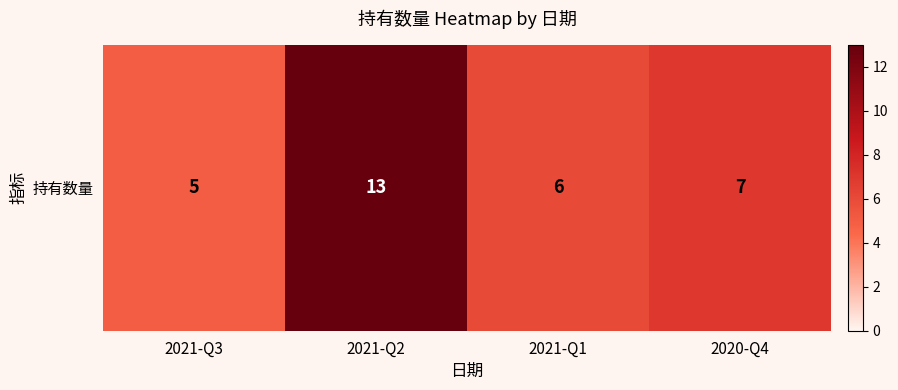

What is the change in value from 2021-Q2 to 2021-Q1?

-7